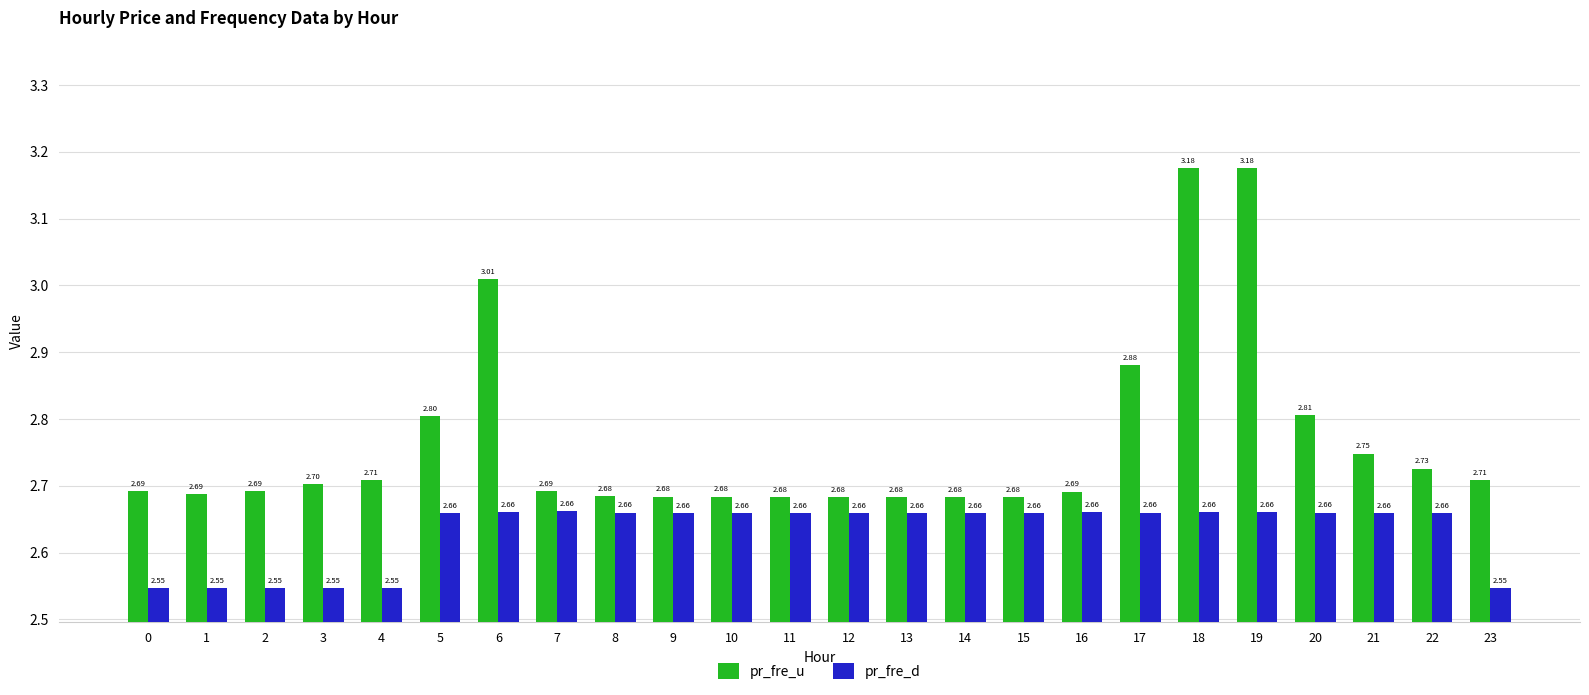

Which series has the largest total across all categories?

pr_fre_u